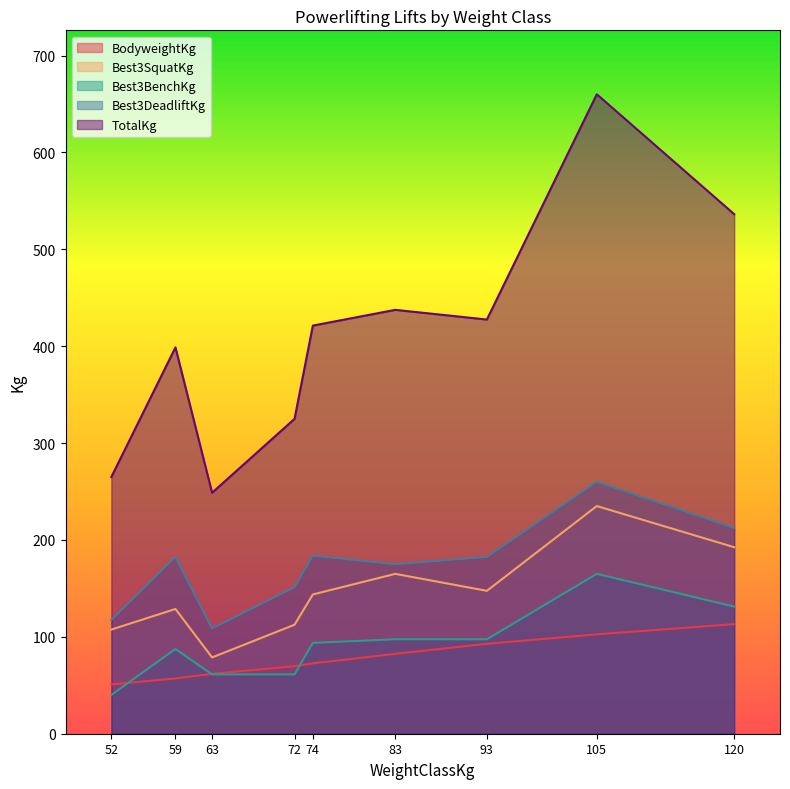

Which category has the lowest value in the Best3BenchKg series?

52